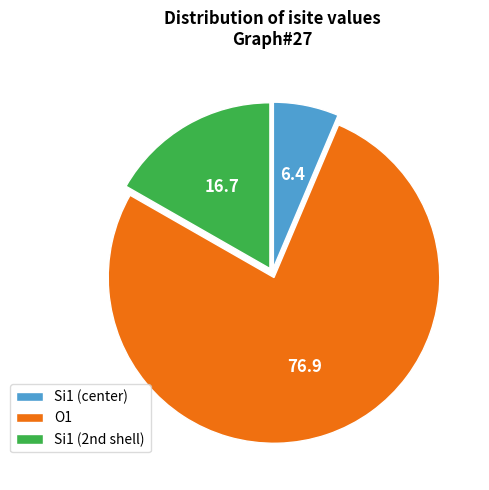

How many segments does this pie chart have?

3